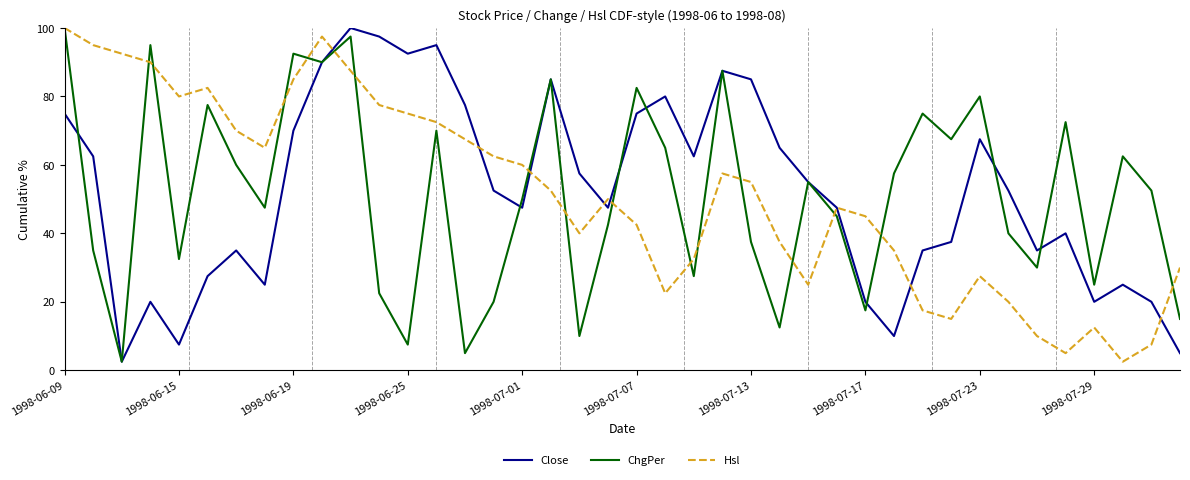

What is the difference between the second highest and second lowest values in the Hsl series?

92.5